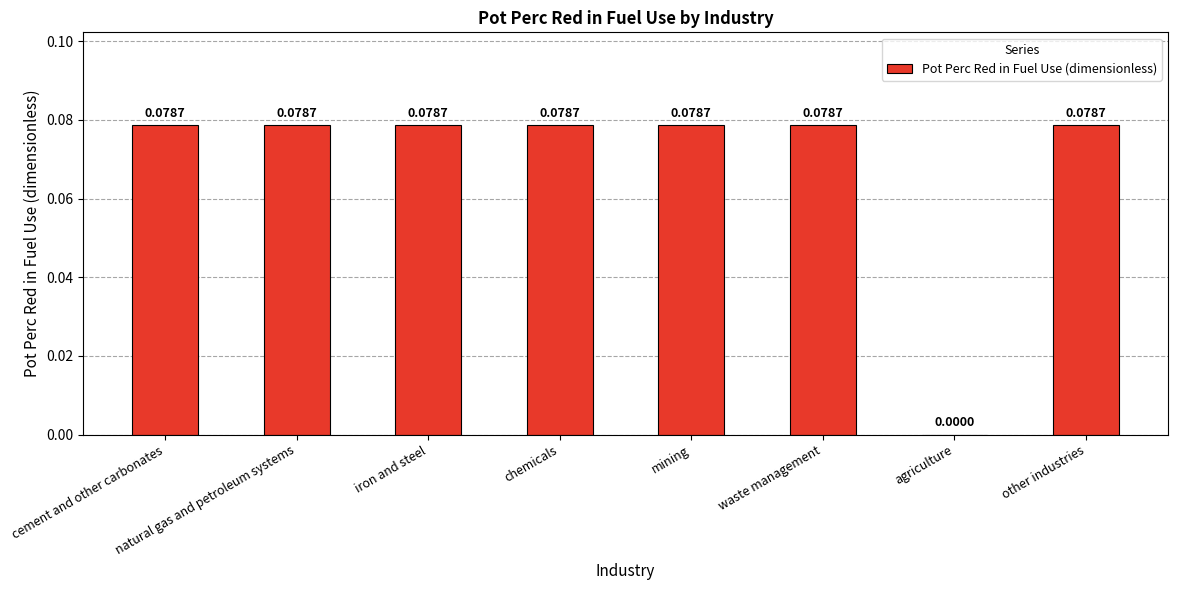

At which label is the value closest to 0?

agriculture